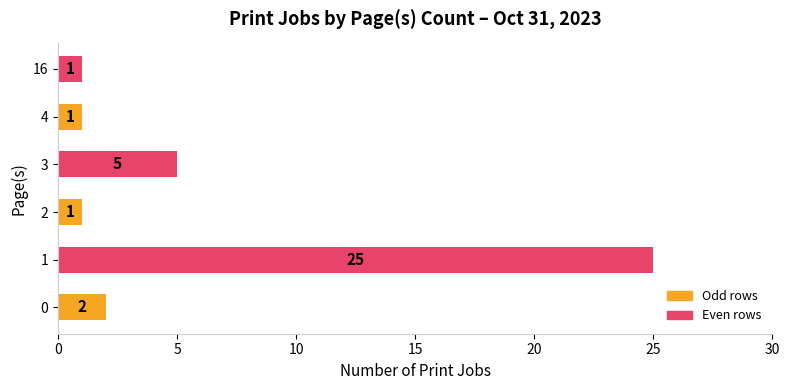

What is the average value?

6